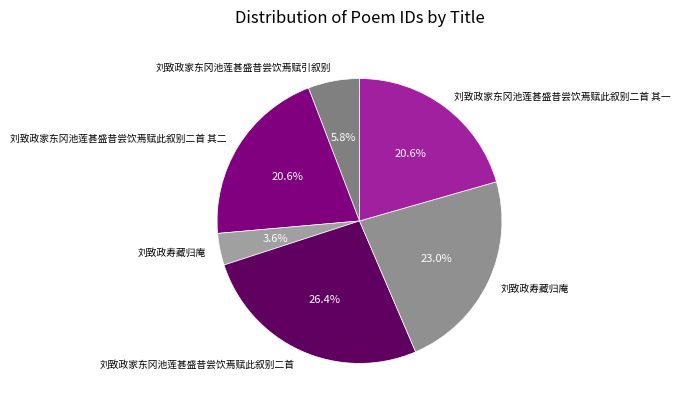

Count the number of slices in the pie.

6